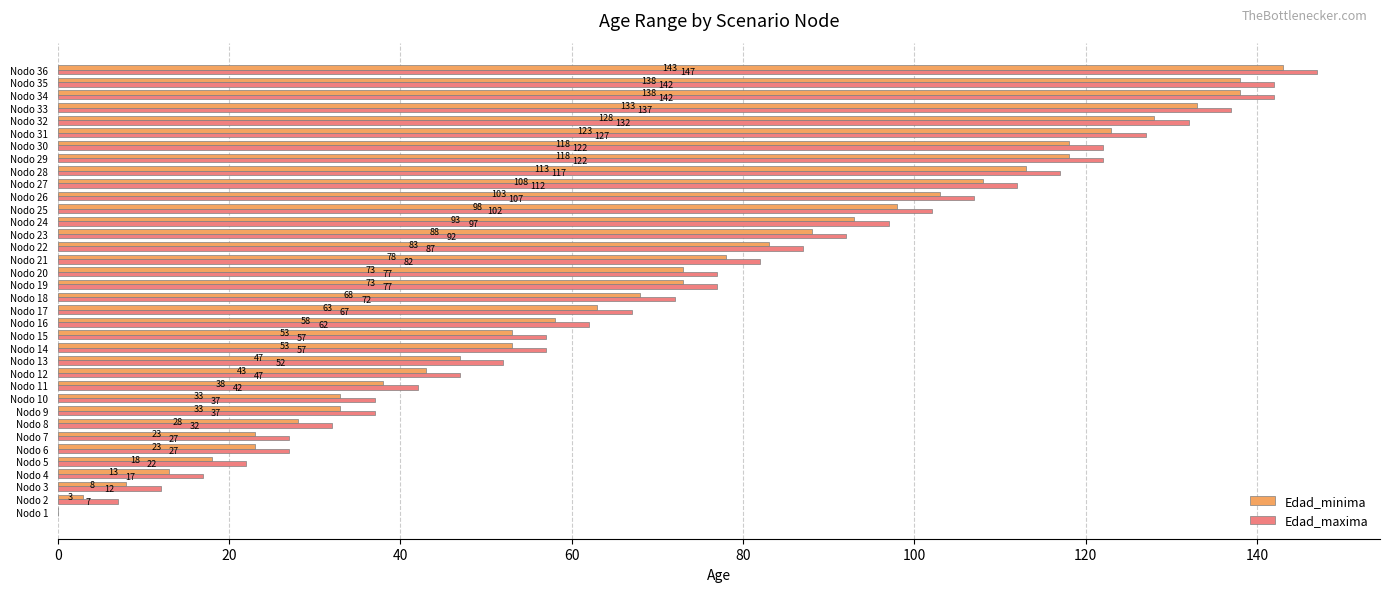

What is the sum of the Edad_maxima values at Nodo 2 and Nodo 28?

124